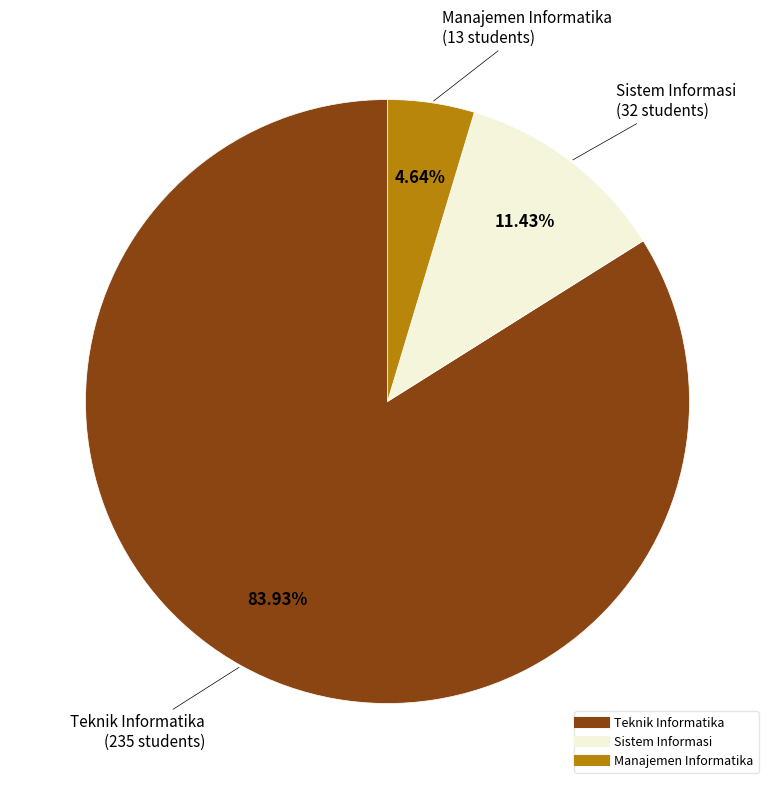

What percentage is the Sistem Informasi slice, to the nearest percent?

11%